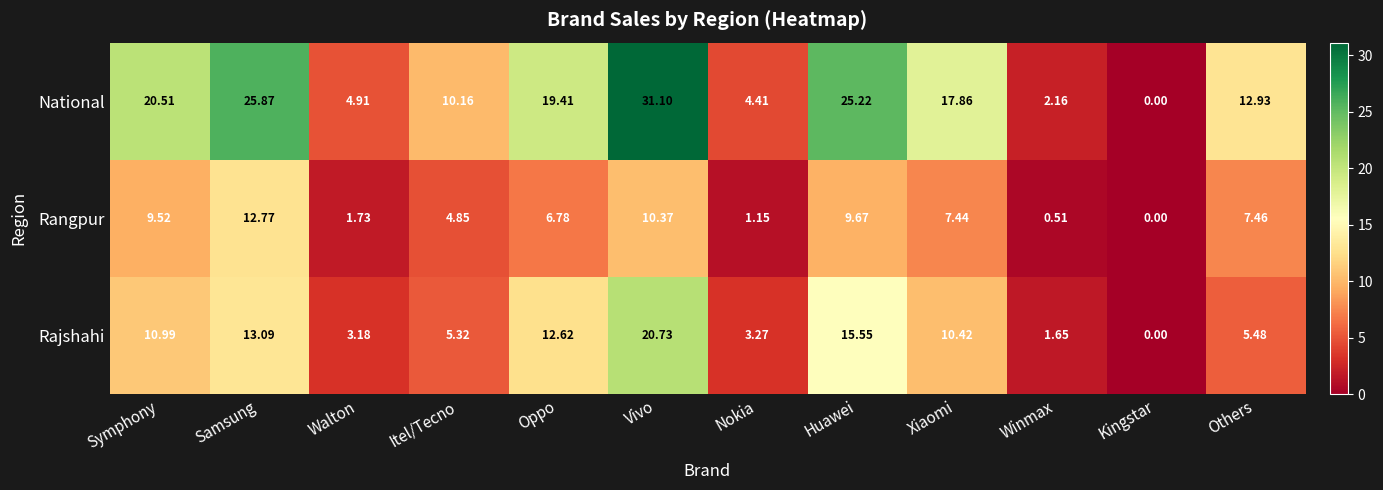

Which series changed the most between Huawei and Winmax?

National